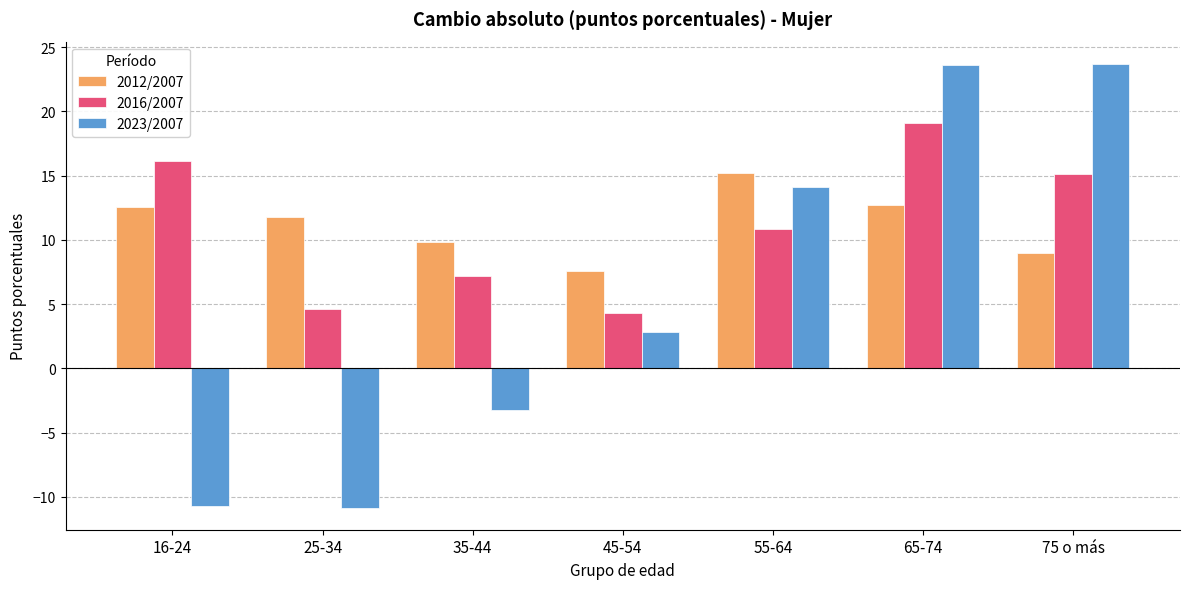

Rank the series at 25-34 from highest to lowest value.

2012/2007, 2016/2007, 2023/2007